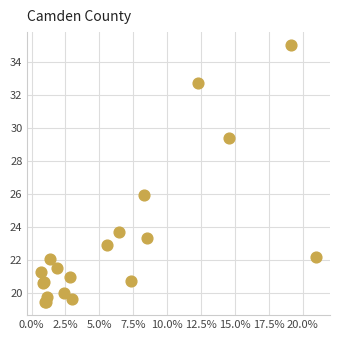

What Y value in the scatter plot is closest to 27?

25.9